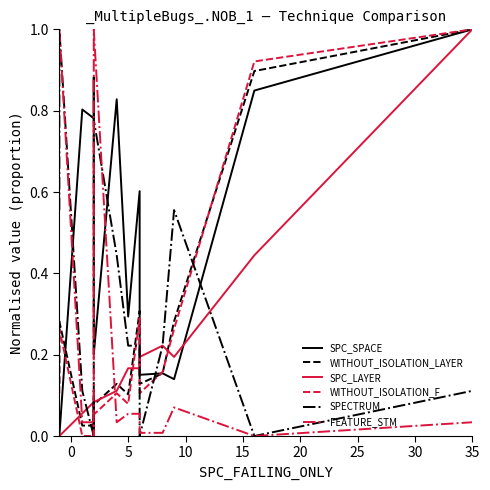

In SPECTRUM, how many points are lower than both neighbors (excluding endpoints)?

4